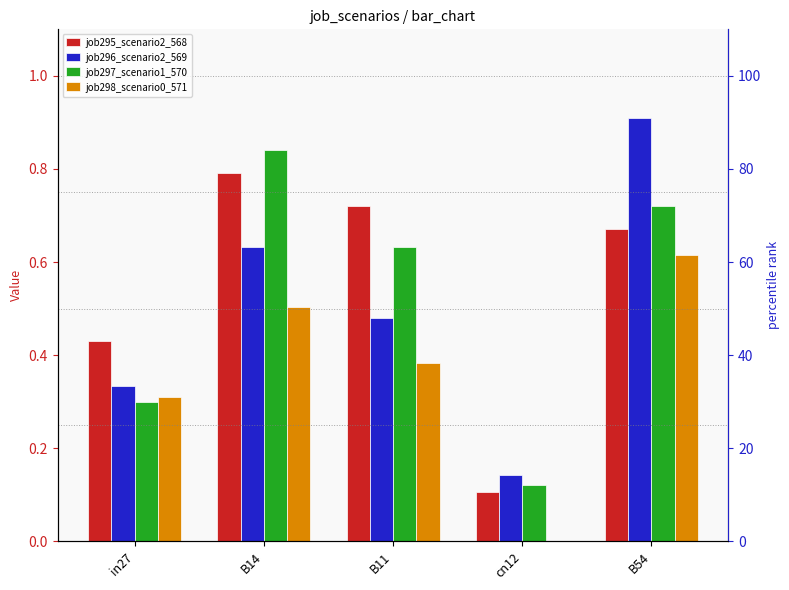

Reading right to left, what are all the values shown in this chart?

job295_scenario2_568: B54=0.7	cn12=0.1	B11=0.7	B14=0.8	in27=0.4
job296_scenario2_569: B54=0.9	cn12=0.1	B11=0.5	B14=0.6	in27=0.3
job297_scenario1_570: B54=0.7	cn12=0.1	B11=0.6	B14=0.8	in27=0.3
job298_scenario0_571: B54=0.6	cn12=0.0	B11=0.4	B14=0.5	in27=0.3